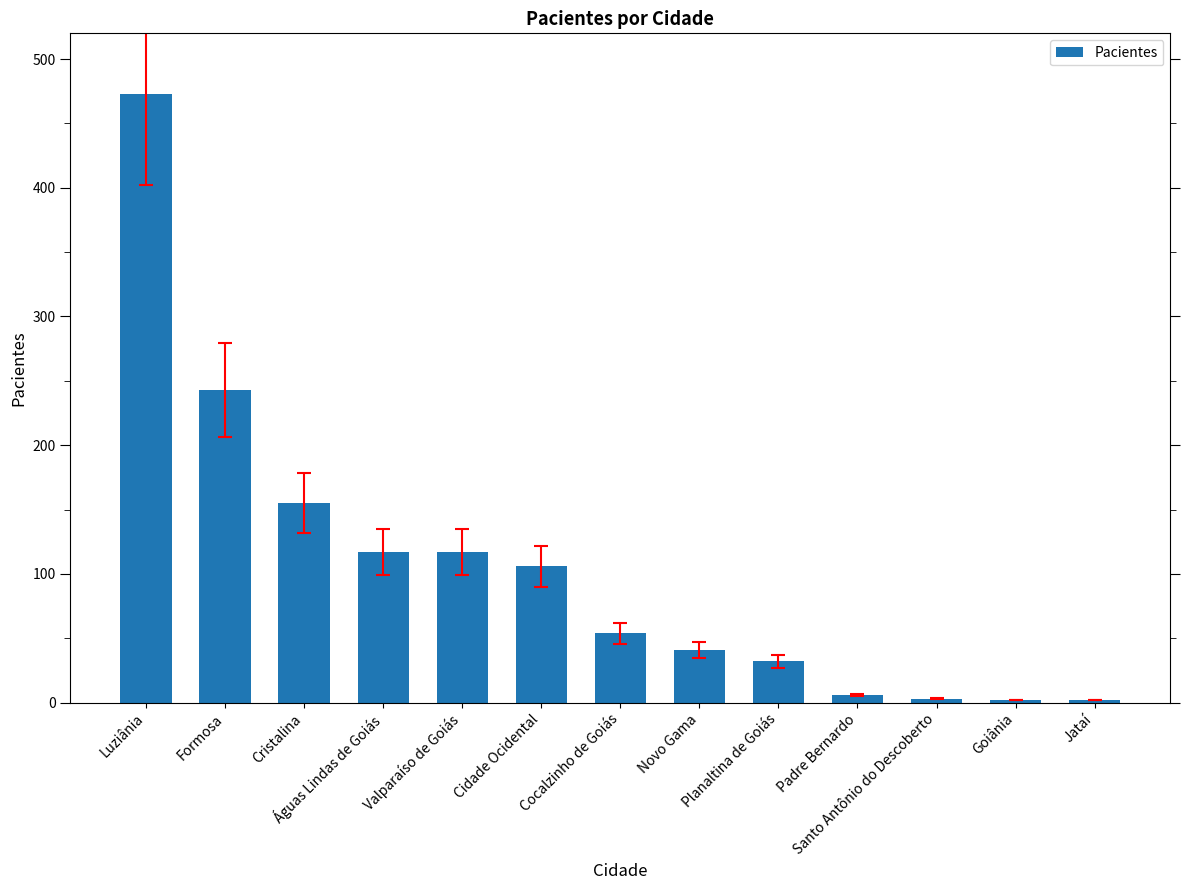

What is the label of the 4th bar from the right?

Padre Bernardo